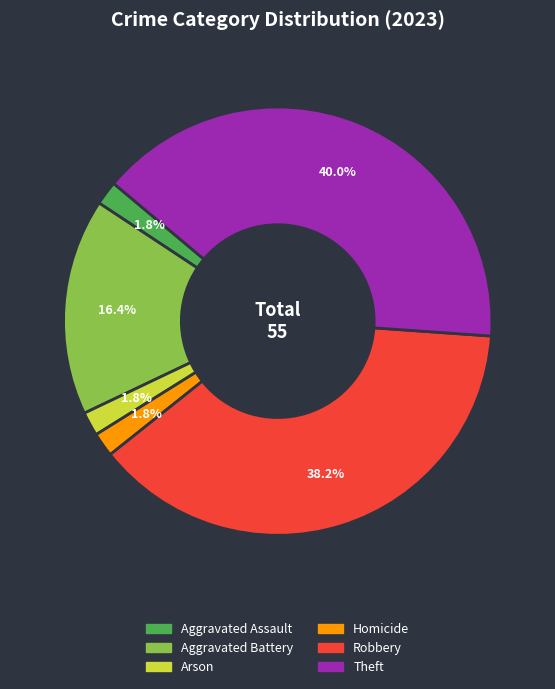

To the nearest percent, what is the difference between the largest and smallest slice percentages?

38%